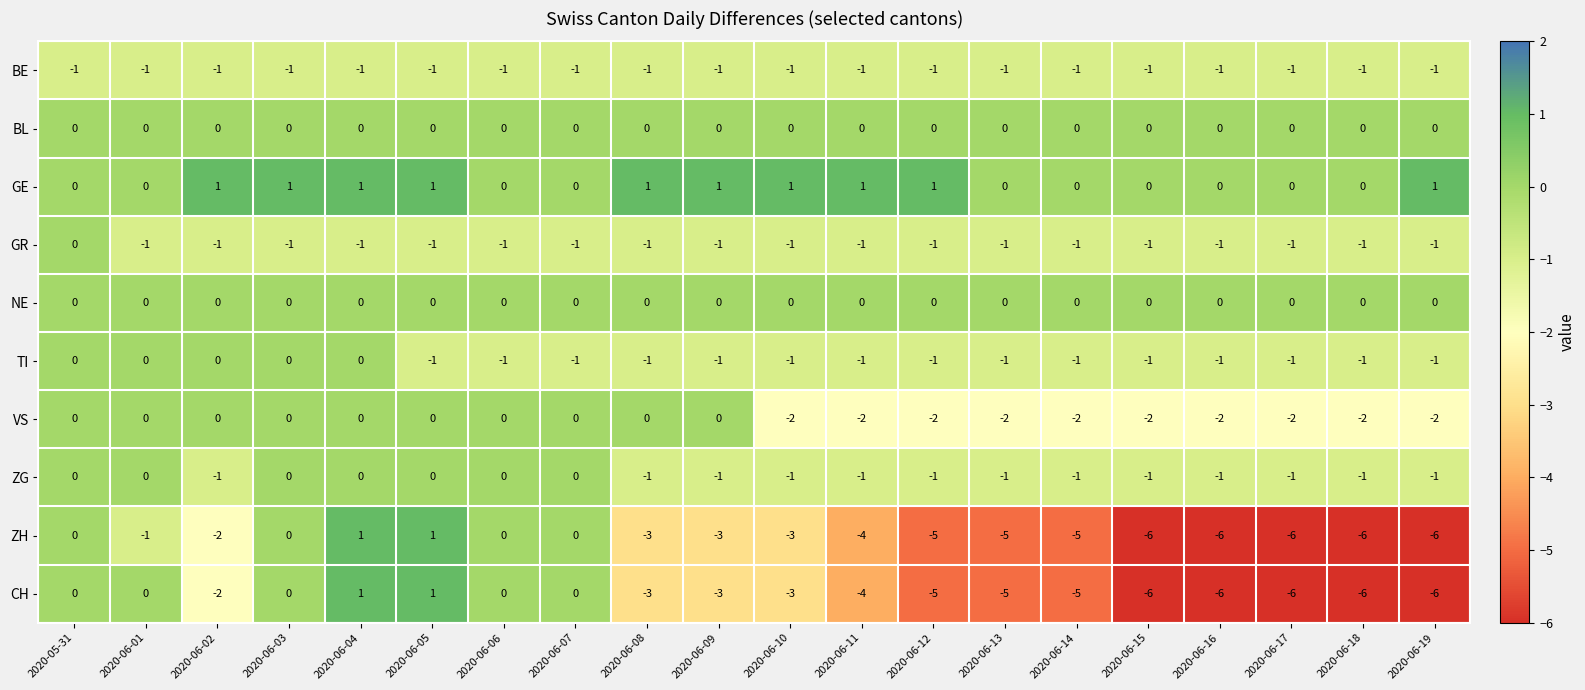

What is the smallest value displayed?

-6